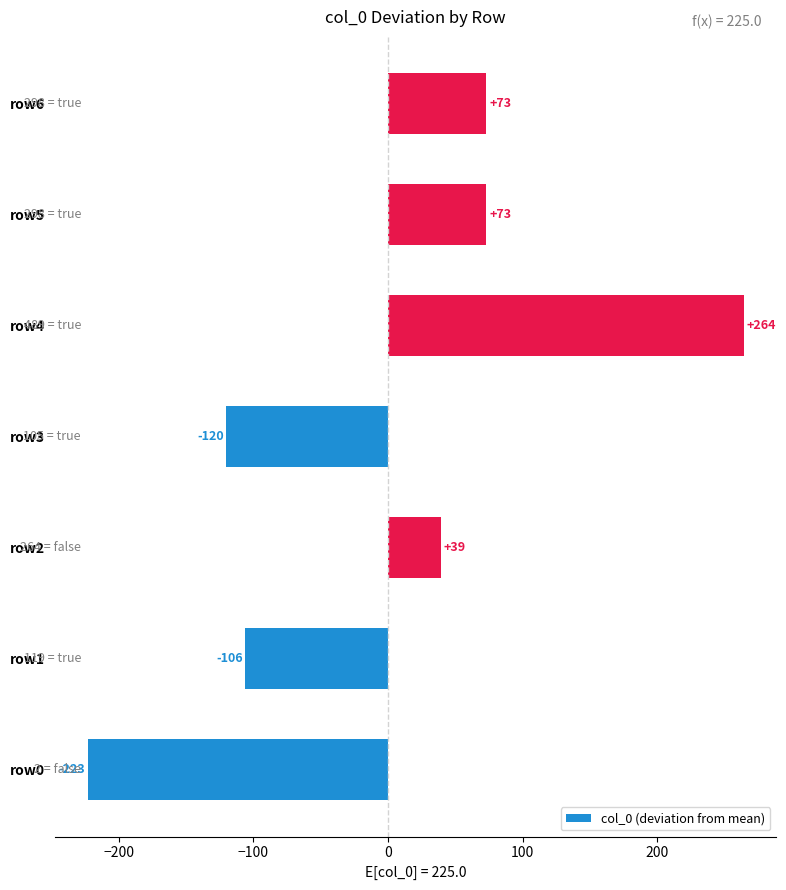

True or false: the data shows -78 at row0.

False